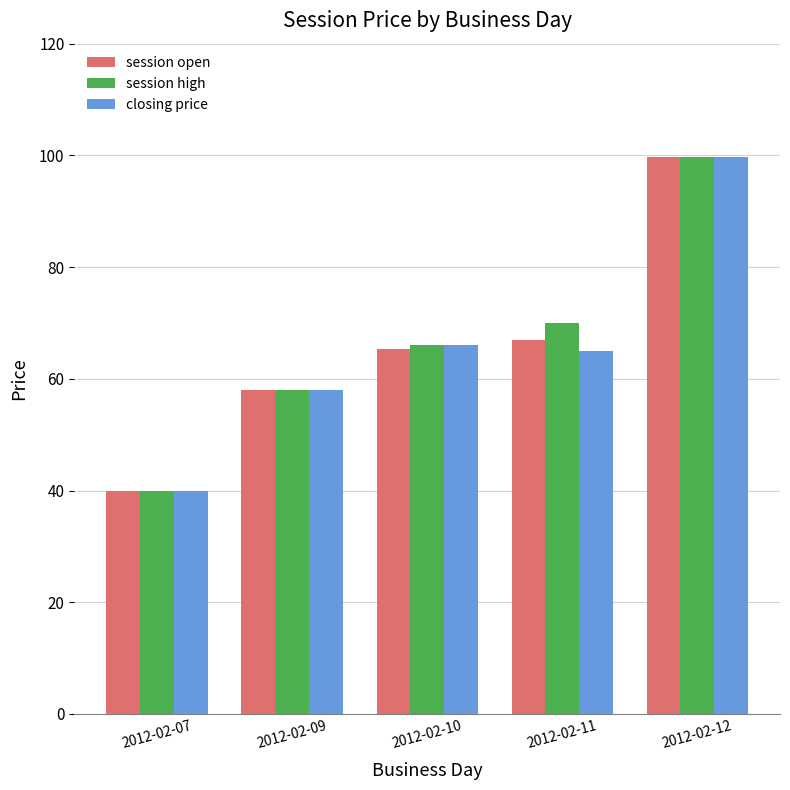

What is the difference between the closing price values at 2012-02-09 and 2012-02-10?

8.0